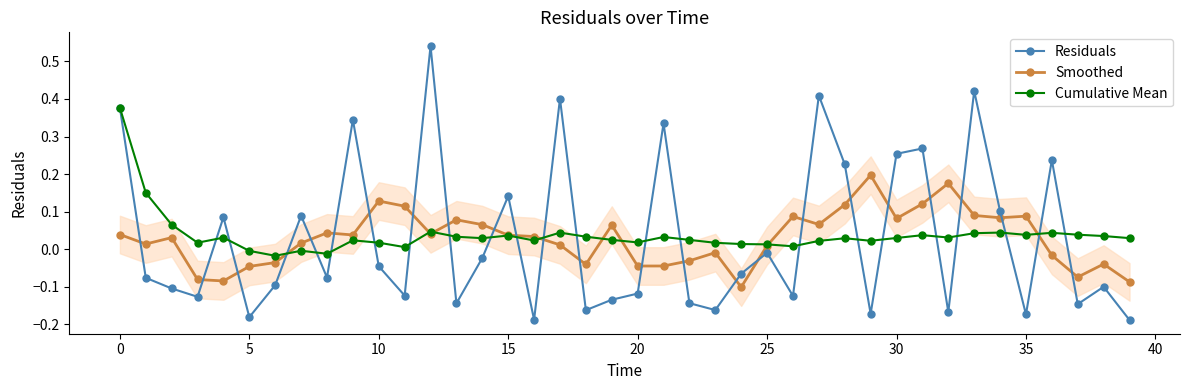

List the series in order of their peak value, lowest first.

Smoothed, Cumulative Mean, Residuals